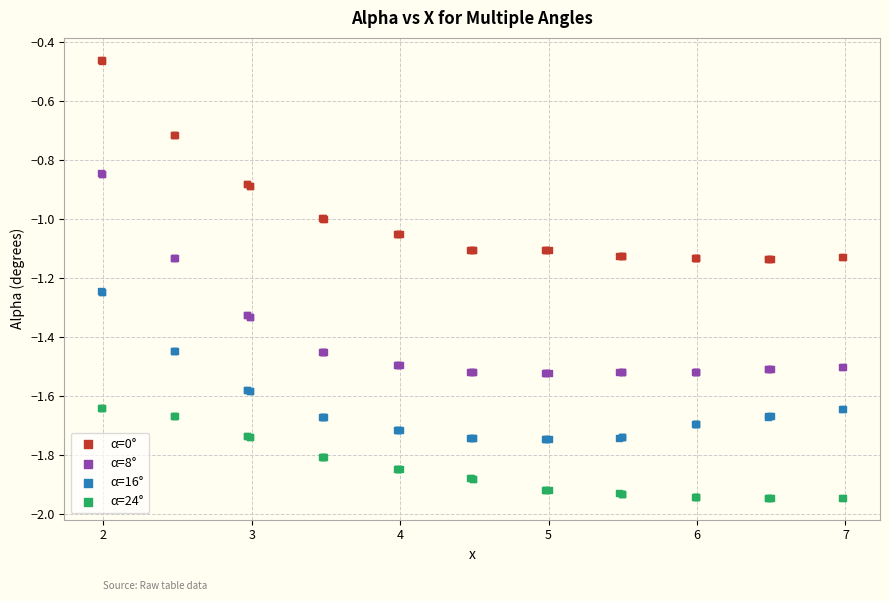

Which series contains the lowest Y value?

α=24°